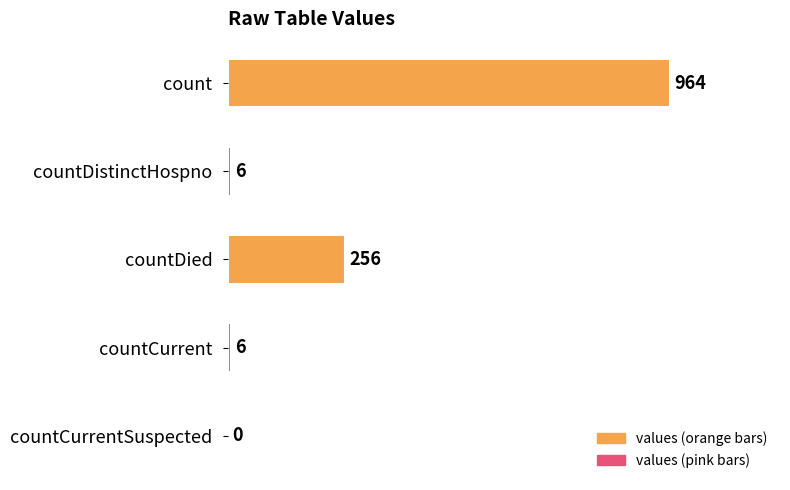

What is the sum of the values at countDistinctHospno and count?

970